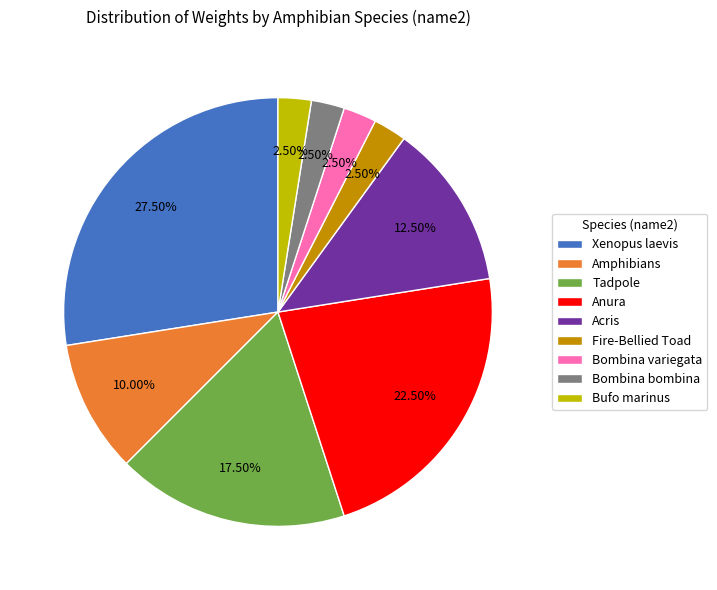

What percentage do Xenopus laevis and Anura together represent?

50.0%